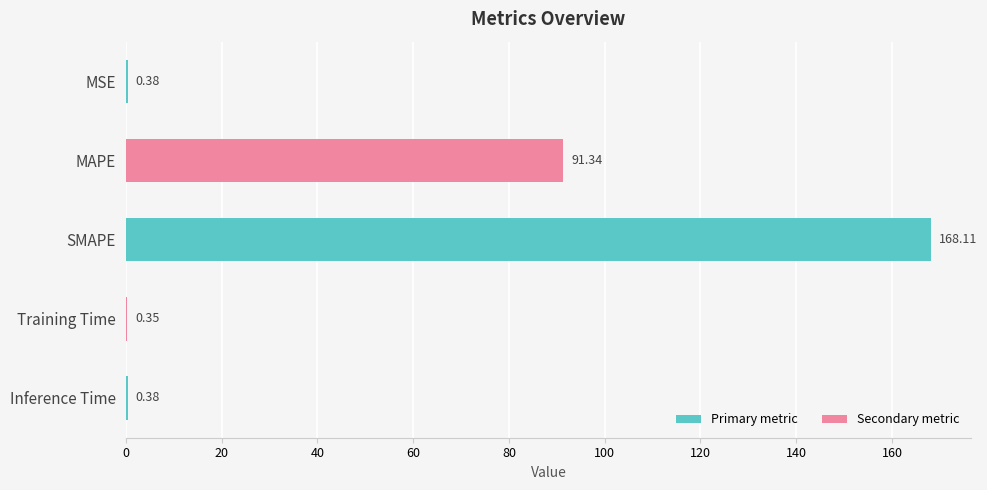

Where is the data nearest to the value 84?

MAPE